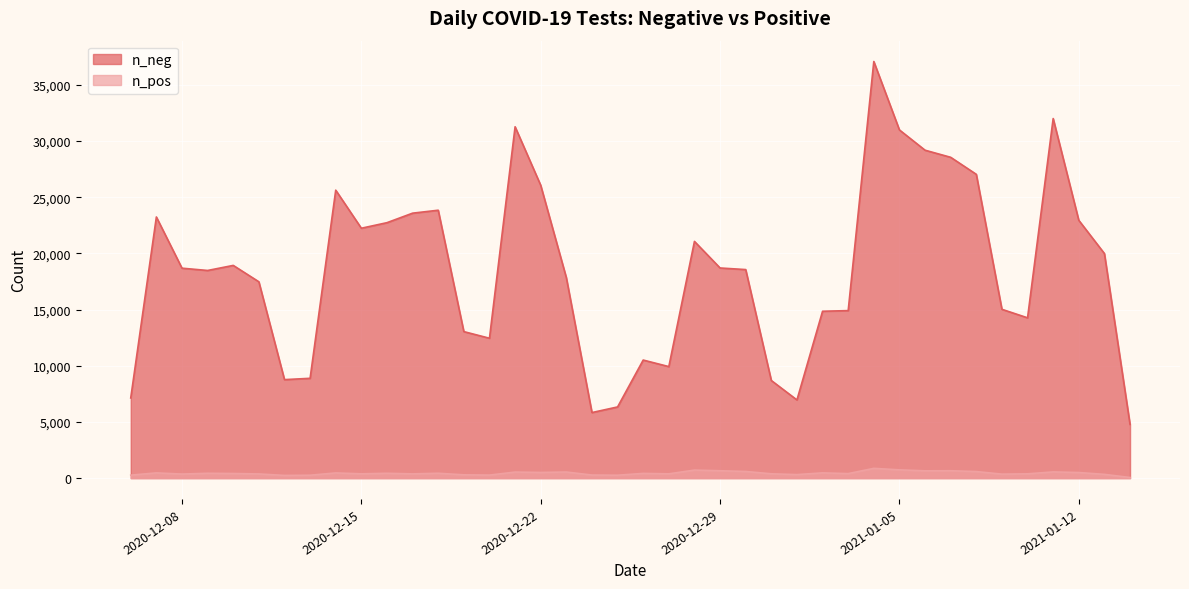

Does the chart display data point markers on the line(s)?

No